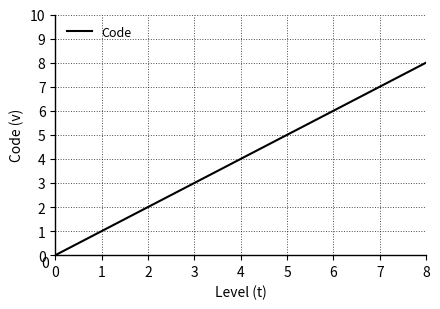

Reading left to right, what are all the values shown in this chart?

0	1	2	3	4	5	6	7	8